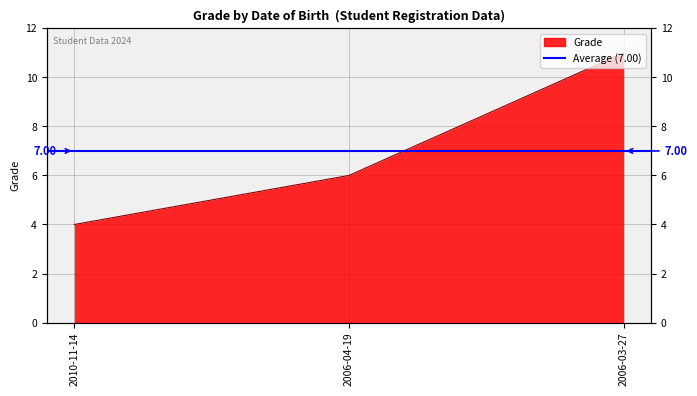

List the labels in order of value, largest first.

2006-03-27, 2006-04-19, 2010-11-14